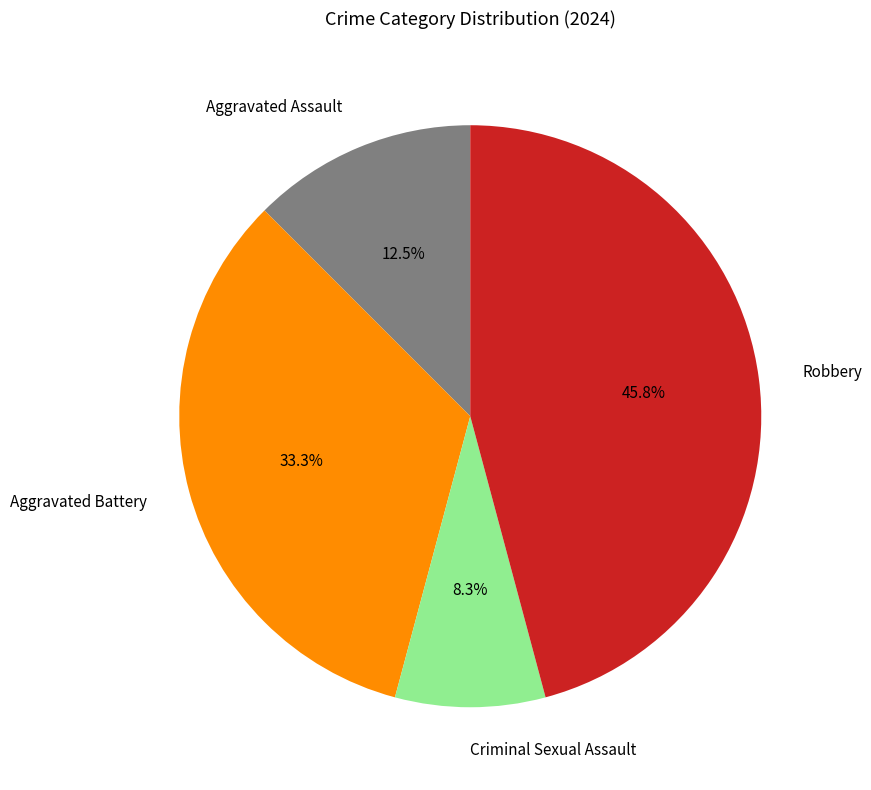

Does any single category account for the majority?

No